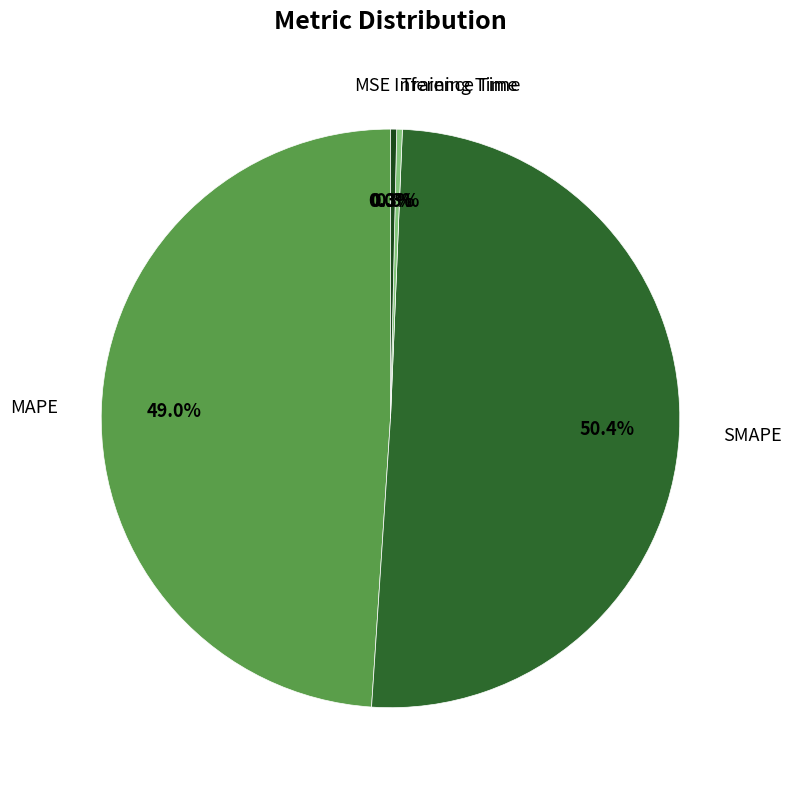

Between MAPE and SMAPE, which is larger?

SMAPE